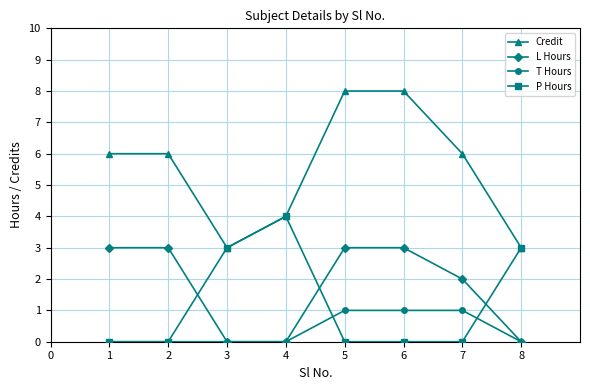

Reading left to right, list all the values displayed in this chart.

Credit: 6	6	3	4	8	8	6	3
L Hours: 3	3	0	0	3	3	2	0
T Hours: 0	0	0	0	1	1	1	0
P Hours: 0	0	3	4	0	0	0	3